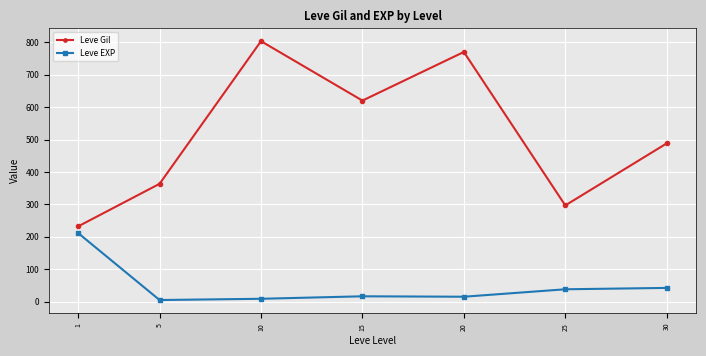

Read the Leve EXP value at 30.

42.2